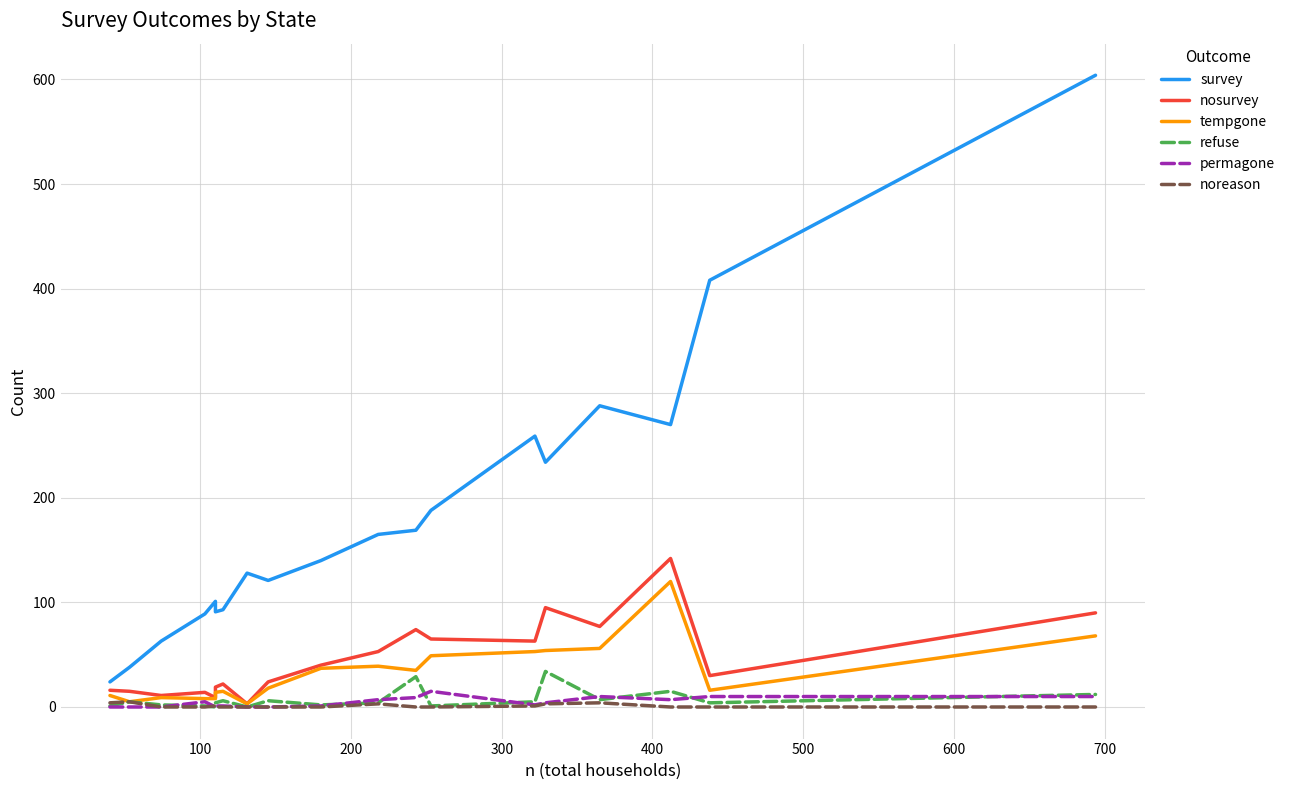

Reading left to right, transcribe all the data shown in this chart.

survey: 24	38	63	89	101	91	93	128	121	140	165	169	188	259	234	288	270	408	604
nosurvey: 16	15	11	14	9	19	22	3	24	40	53	74	65	63	95	77	142	30	90
tempgone: 11	5	9	8	8	14	15	3	18	37	39	35	49	53	54	56	120	16	68
refuse: 1	5	2	1	0	4	6	0	6	2	4	29	1	5	34	7	15	4	12
permagone: 0	0	0	5	0	1	1	0	0	1	7	9	15	2	4	10	7	10	10
noreason: 4	5	0	0	1	0	0	0	0	0	3	0	0	1	3	4	0	0	0